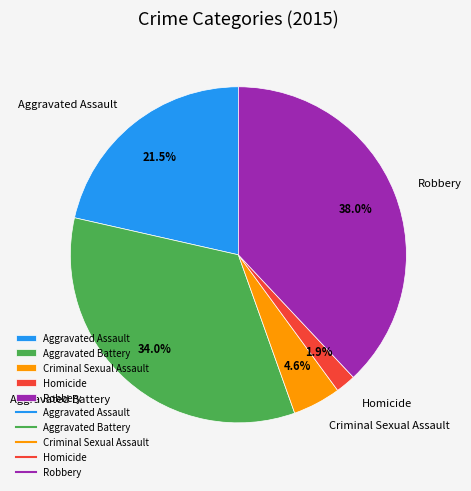

Is it true that Robbery is 38% of the pie?

True